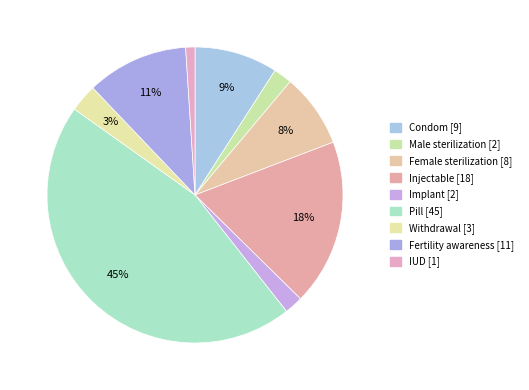

Count the number of slices in the pie.

9